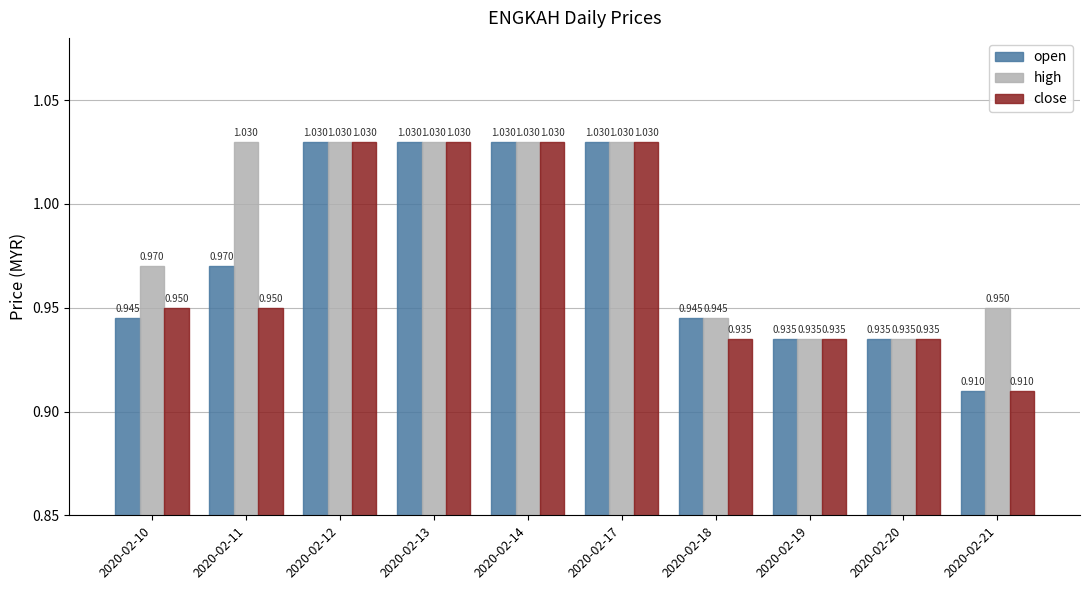

Count the number of data series in this chart.

3